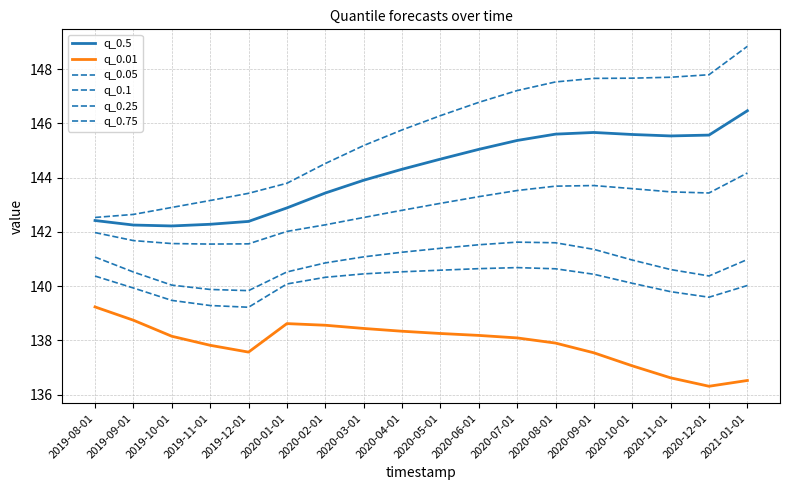

How many interior local valleys does the q_0.05 series have?

2